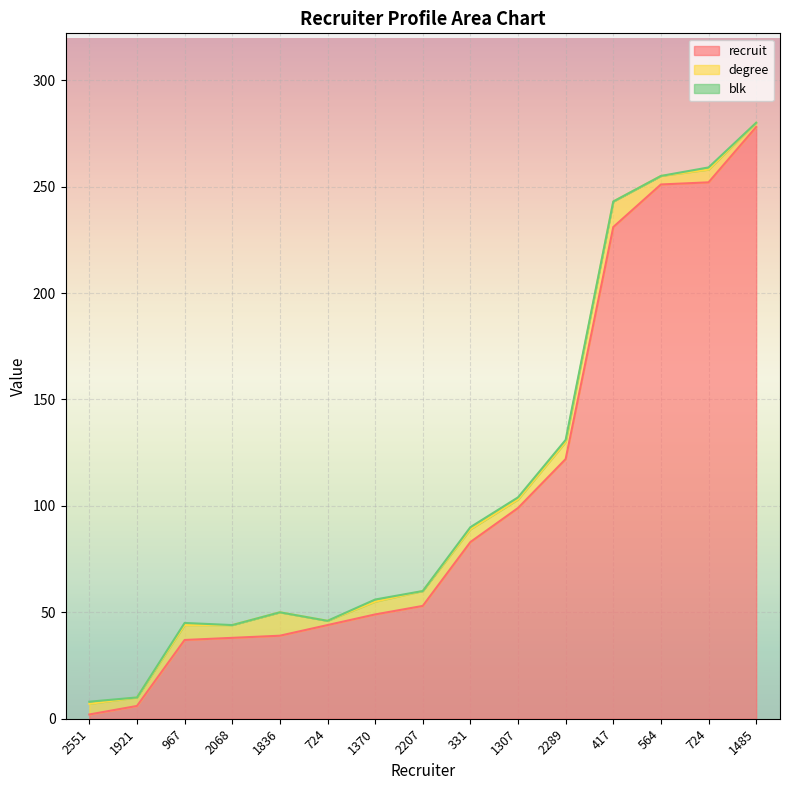

Reading right to left, list all the values displayed in this chart.

recruit: 278	252	251	231	122	99	83	53	49	44	39	38	37	6	2
degree: 2	6	4	12	8	4	6	7	6	2	11	6	7	4	5
blk: 0	1	0	0	1	1	1	0	1	0	0	0	1	0	1